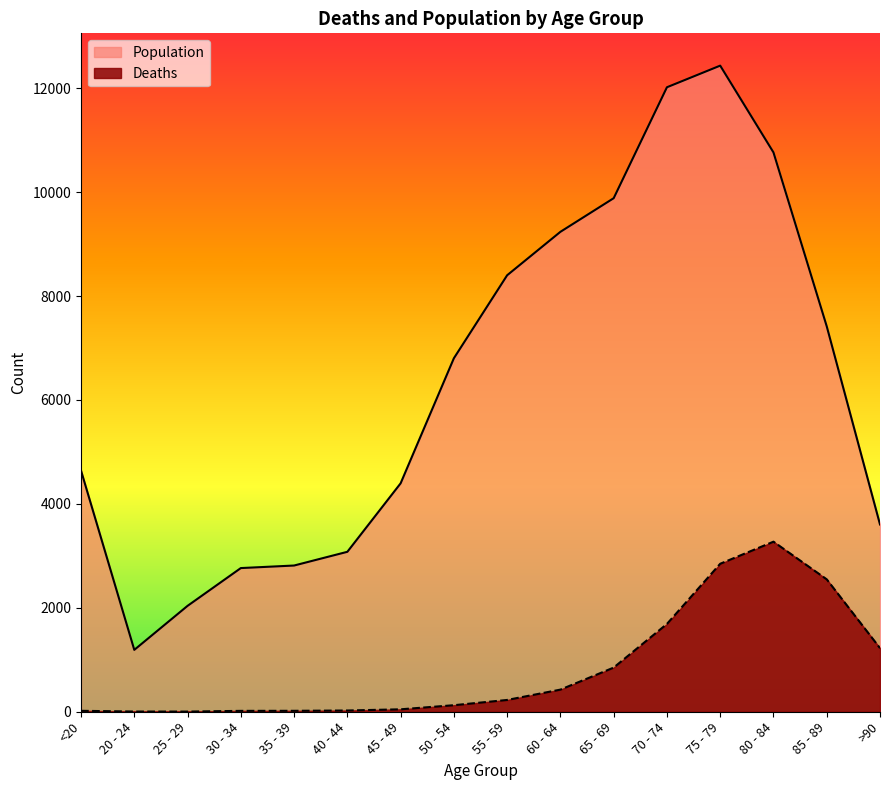

Which series has the largest total across all categories?

Population